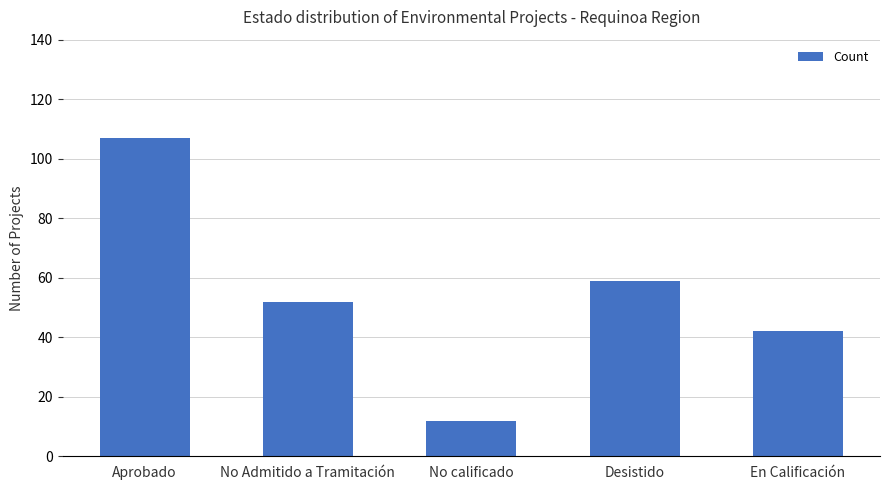

Rank the categories by value from highest to lowest.

Aprobado, Desistido, No Admitido a Tramitación, En Calificación, No calificado